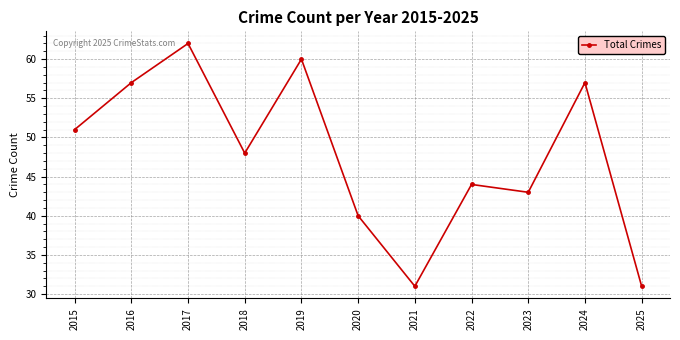

How many values are below 48?

5